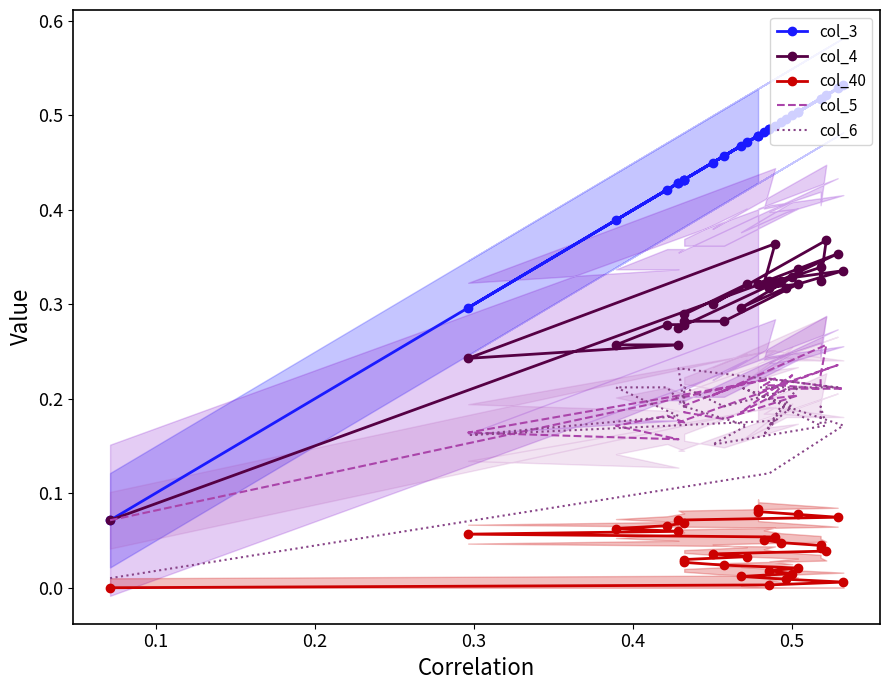

In col_5, how many points are lower than both neighbors (excluding endpoints)?

6